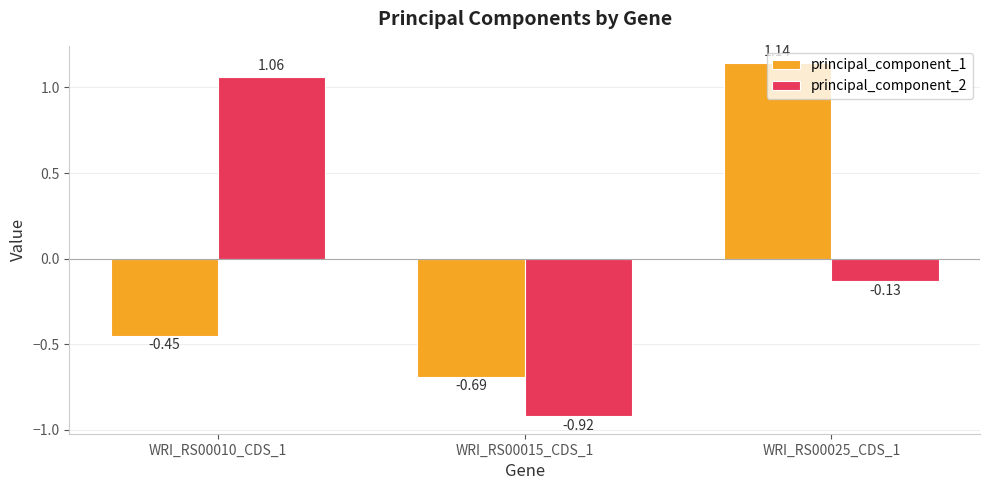

What is the spread (max minus min) of values at WRI_RS00010_CDS_1?

1.5